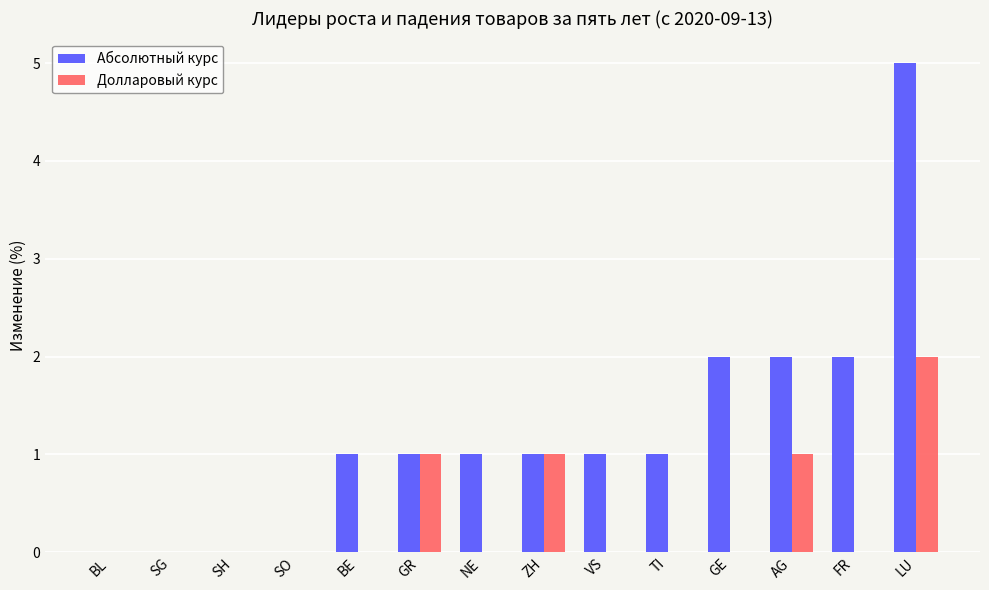

How many groups of bars are there?

14